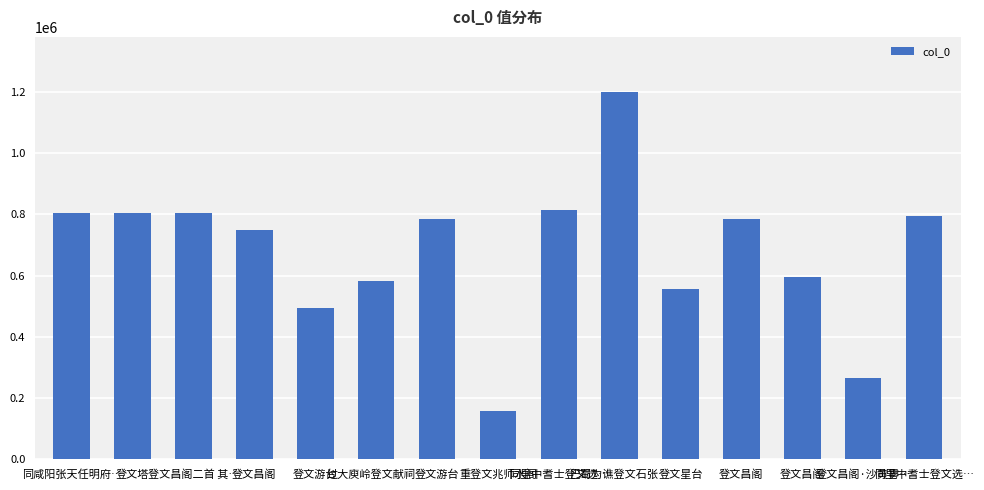

Count the number of categories in the chart.

15